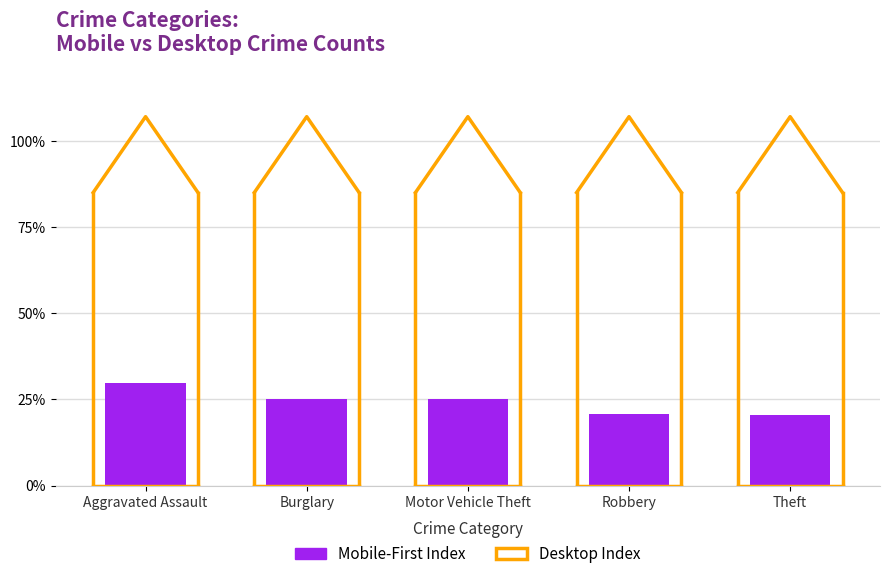

What is the change in value from Motor Vehicle Theft to Robbery?

-4.4